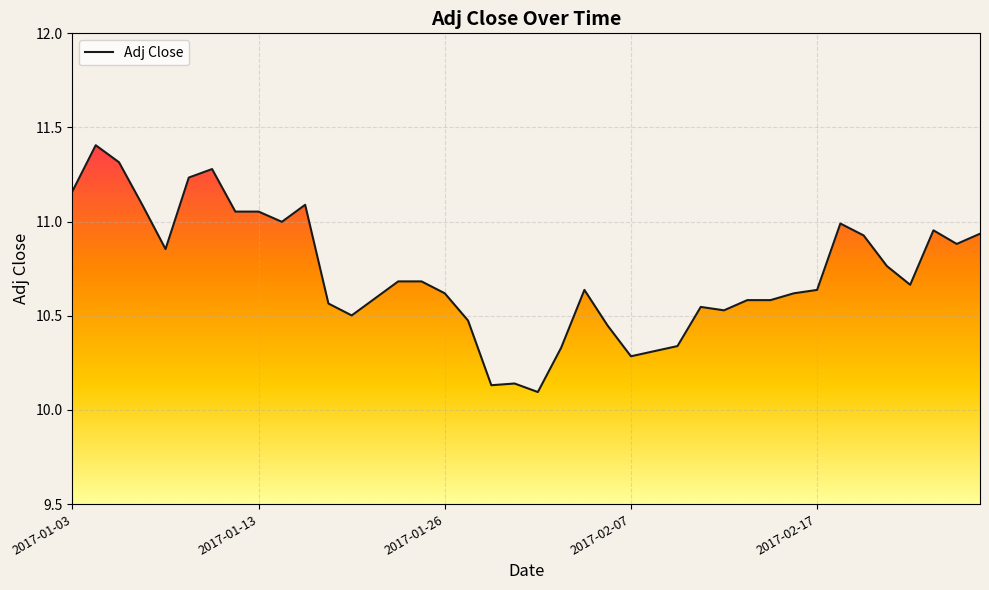

Where is the first local maximum?

2017-01-04